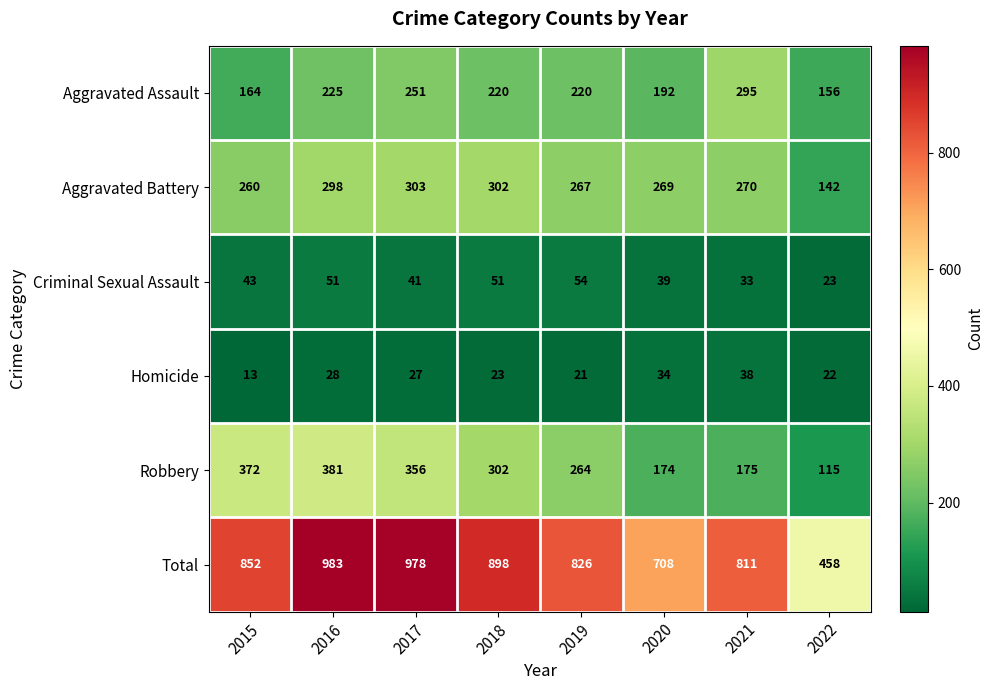

List the series in order of their peak value, highest first.

Total, Robbery, Aggravated Battery, Aggravated Assault, Criminal Sexual Assault, Homicide